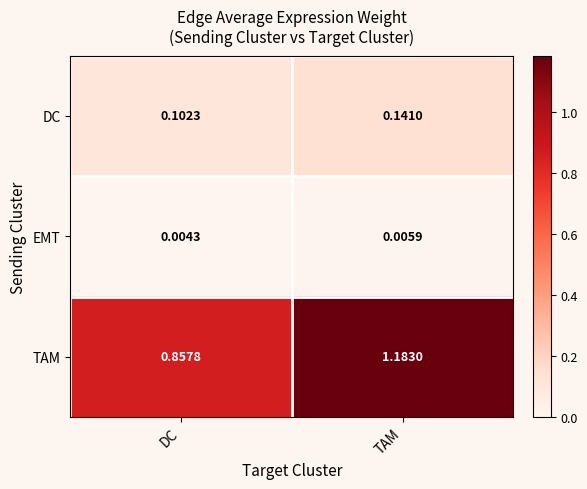

Which series has the widest spread of values?

TAM